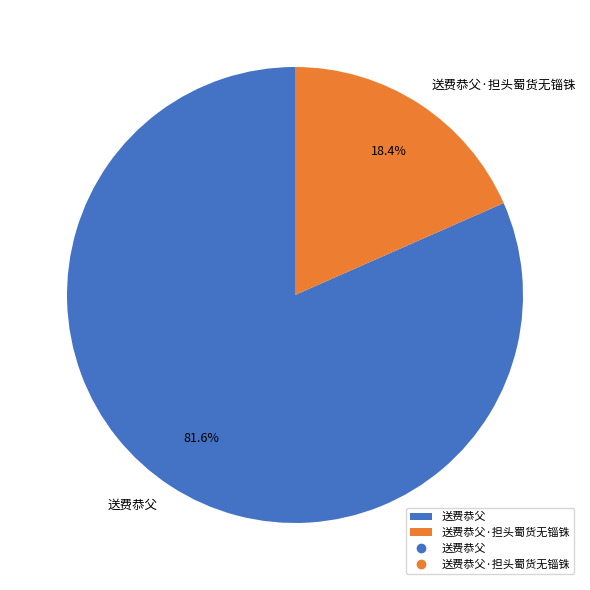

Is it true that 送费恭父 is 75% of the pie?

False